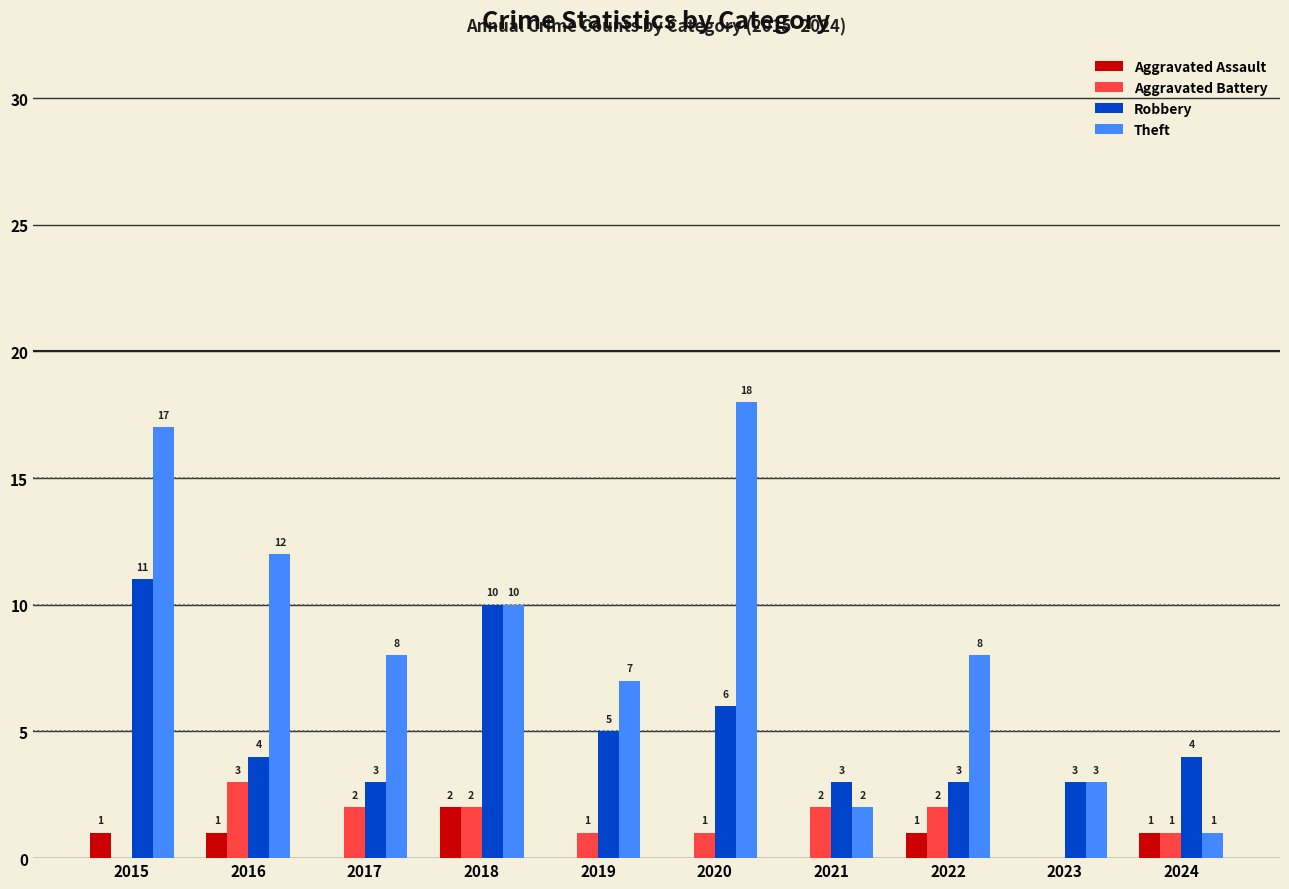

How many categories are shown in the chart?

10